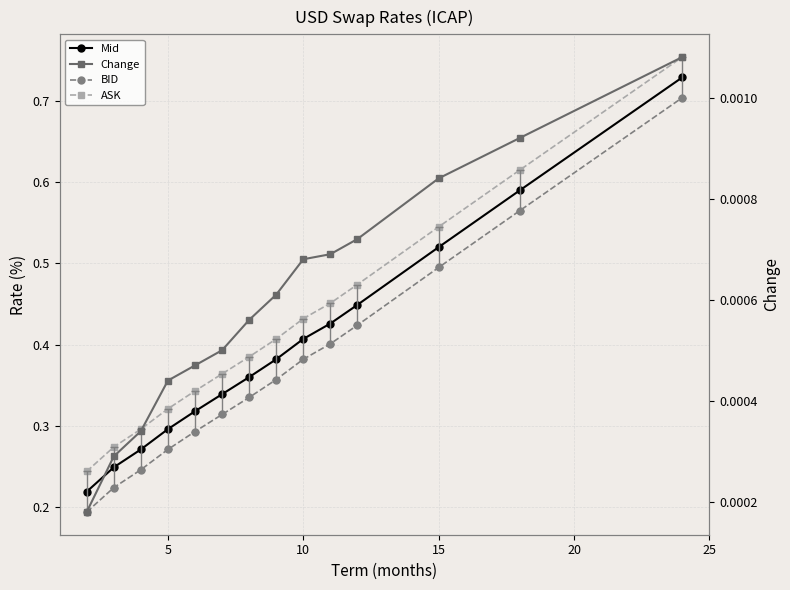

What is the difference between the maximum and second lowest values in the Mid series?

0.5